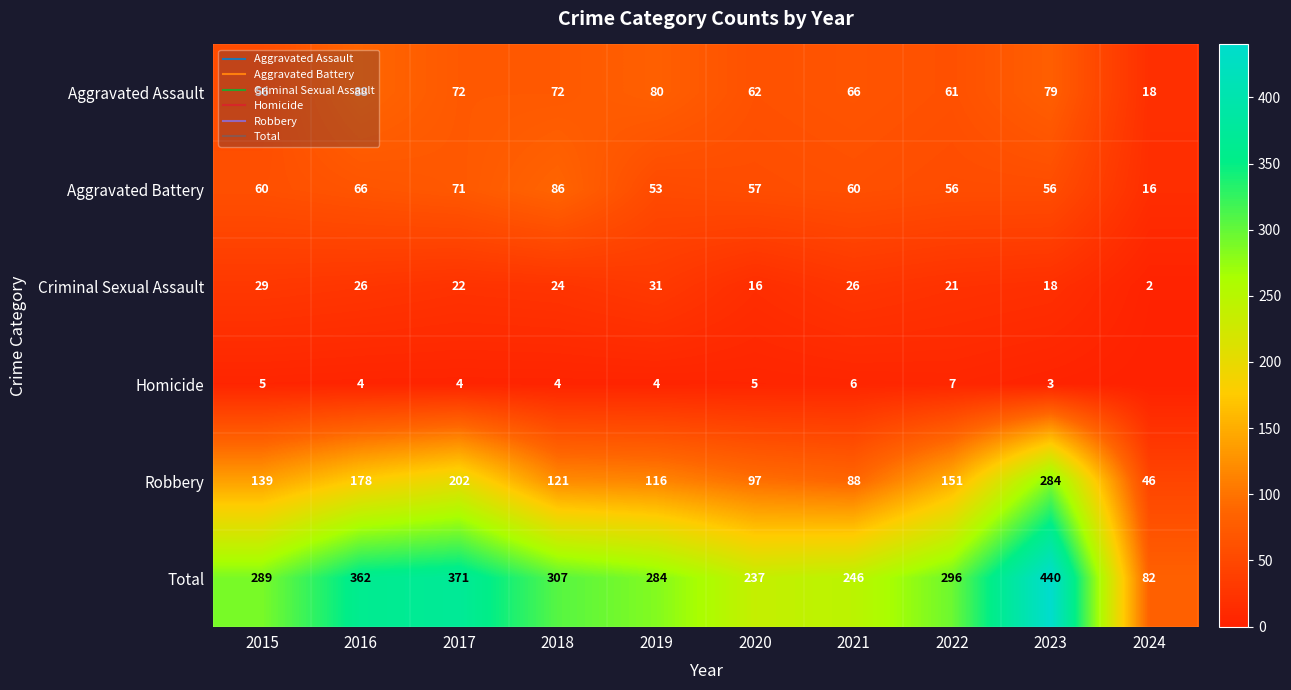

Which has a higher value, 2019 or 2018?

2019